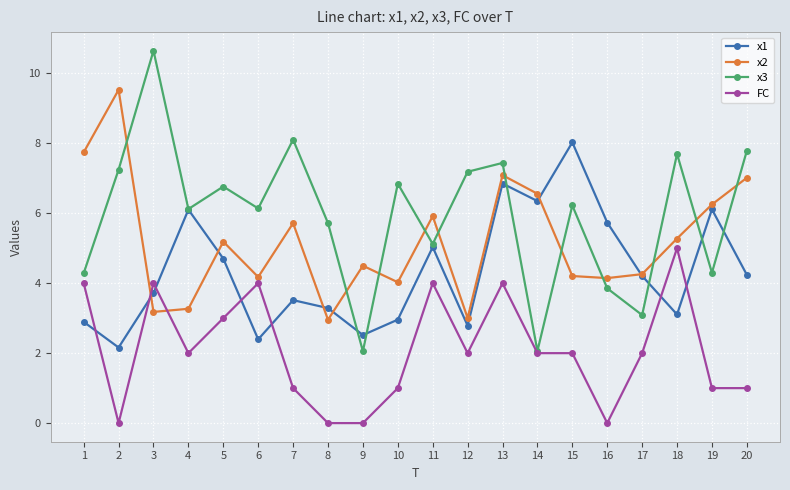

What is the difference between the x2 values at 18 and 11?

0.6